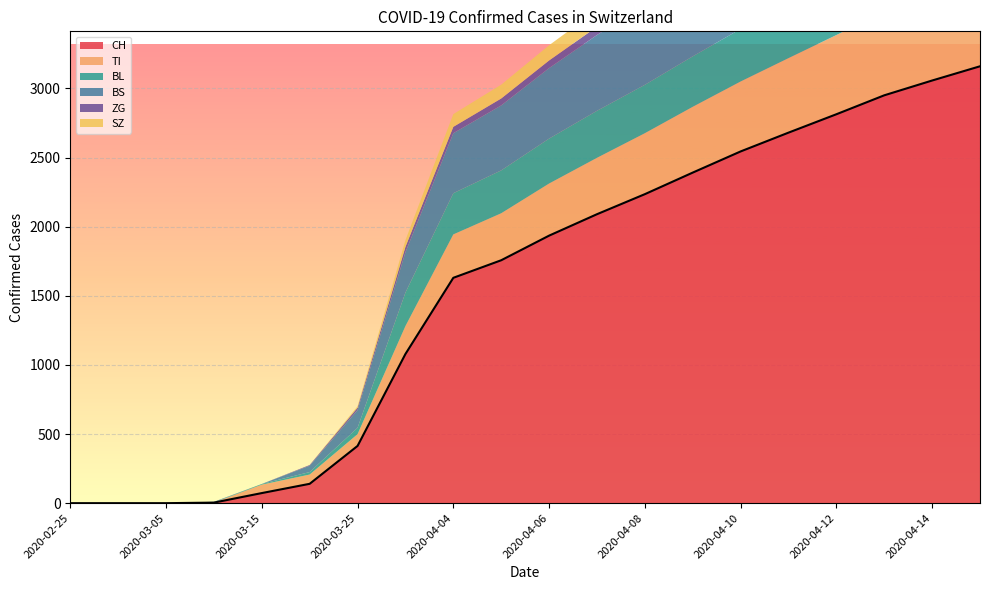

At which category is the sum across all series the highest?

2020-04-15